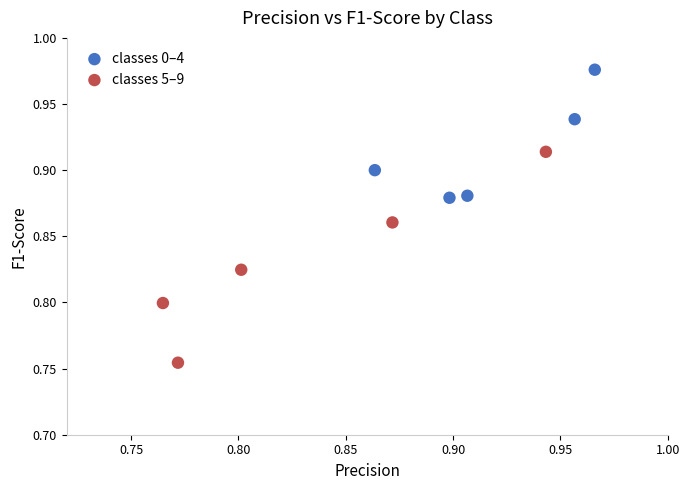

Which series has the largest Y range (max minus min)?

classes 5–9